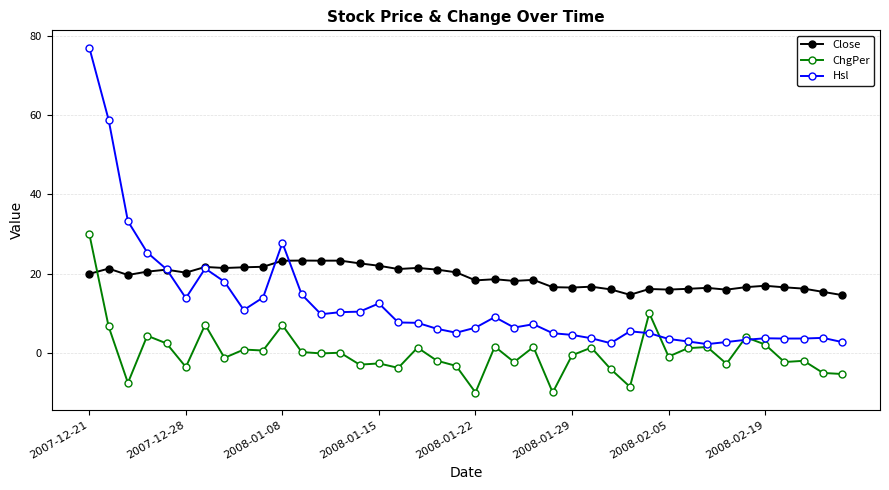

What is the value of the ChgPer point at the 30th from the left?

10.0